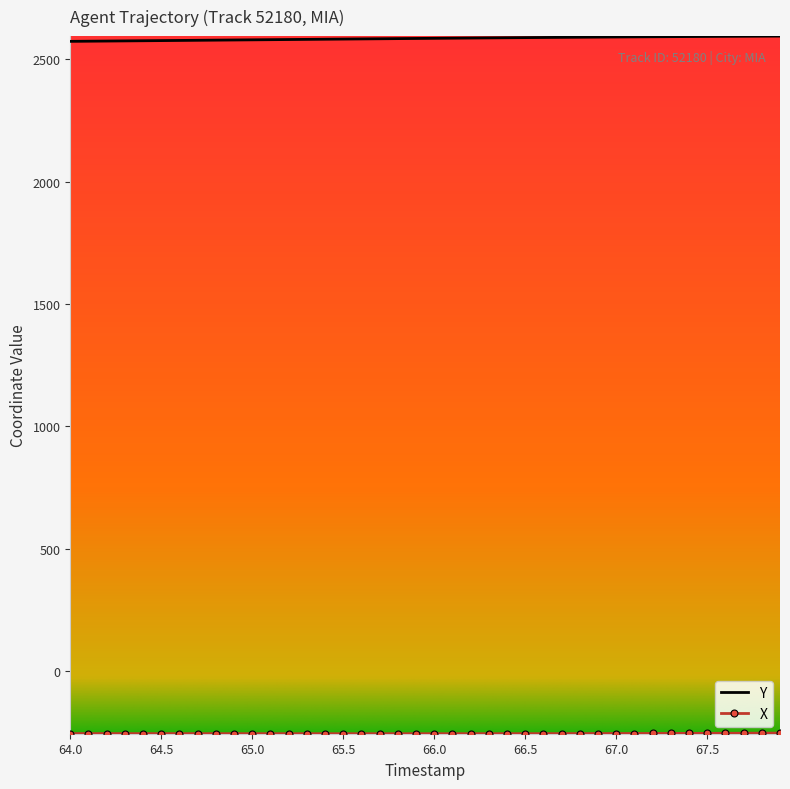

What is the minimum value shown in the chart?

-255.5